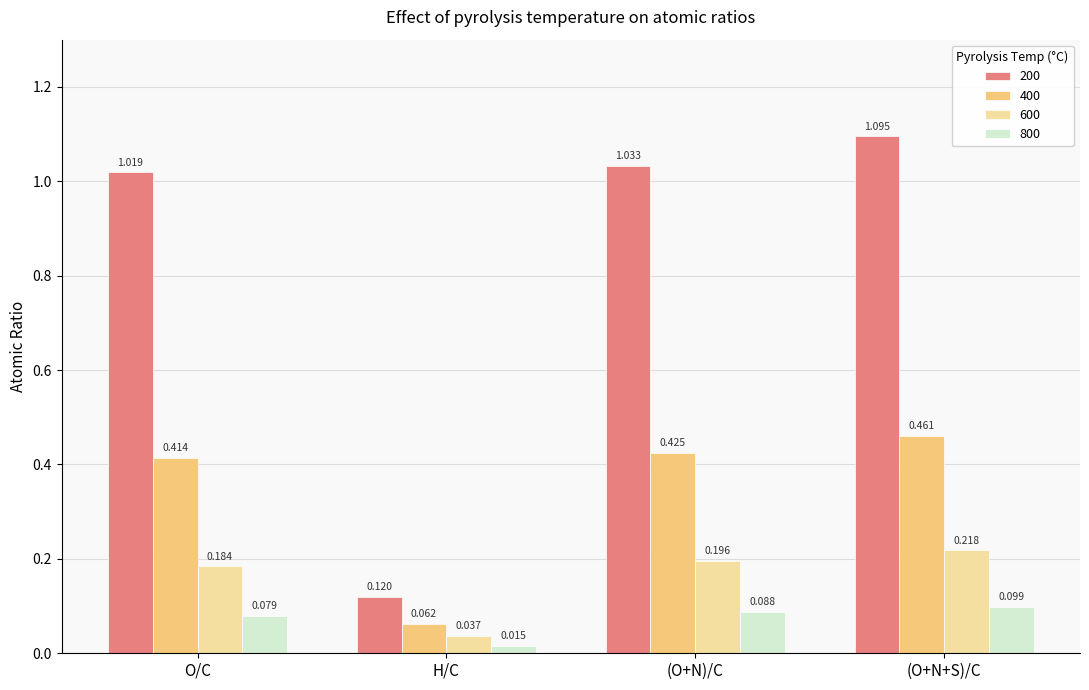

List the labels in order of 200 value, largest first.

(O+N+S)/C, (O+N)/C, O/C, H/C